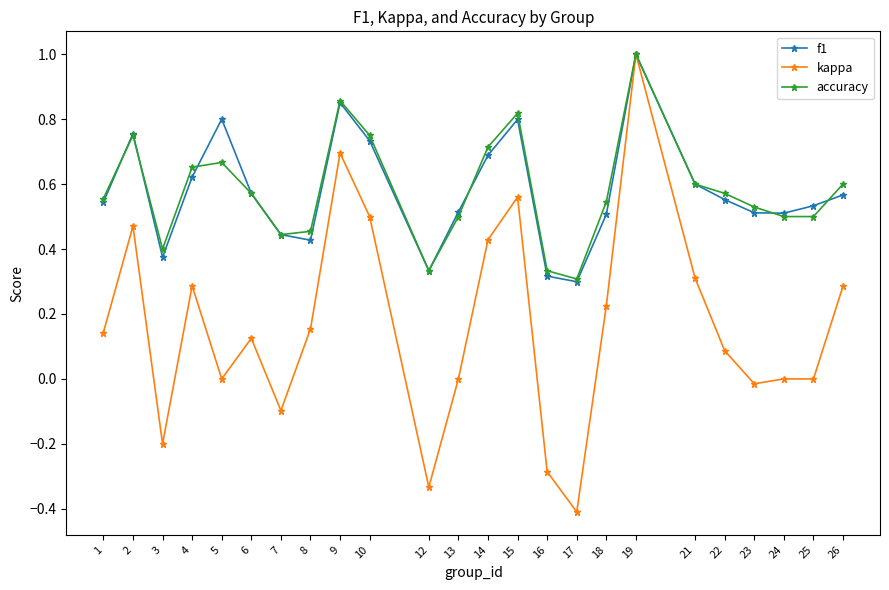

At which category does f1 reach its first local peak?

2